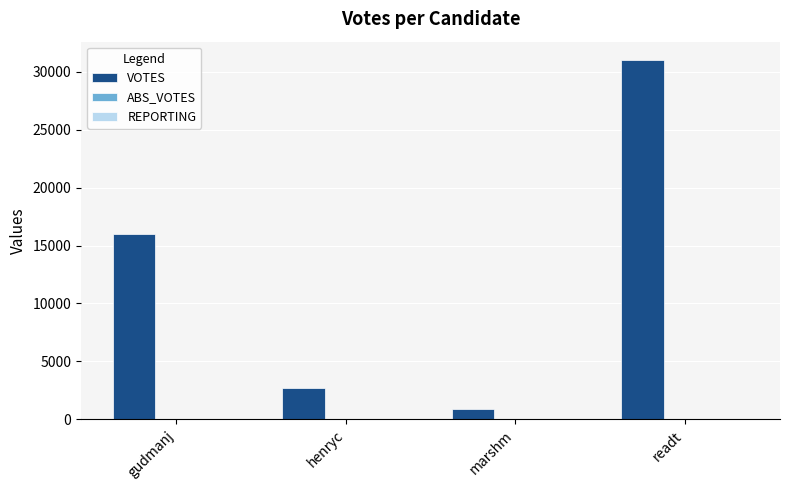

At which category is the sum across all series the highest?

readt